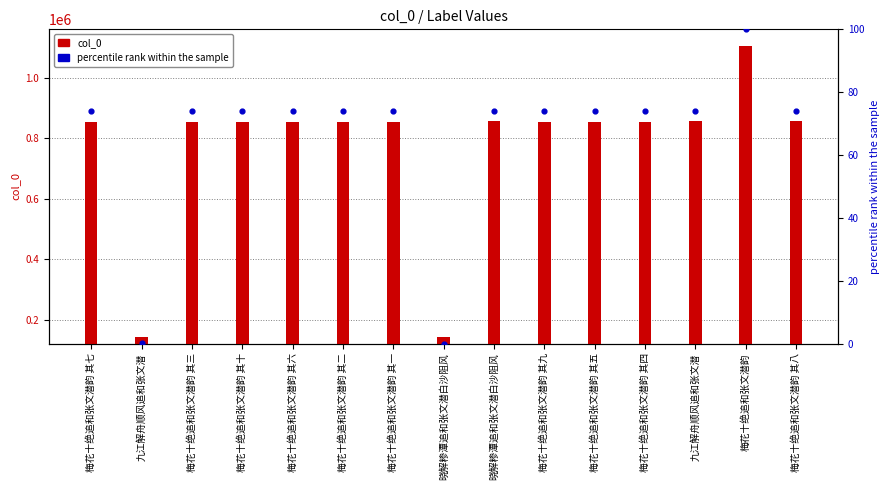

Which series has the widest spread of Y values?

col_0